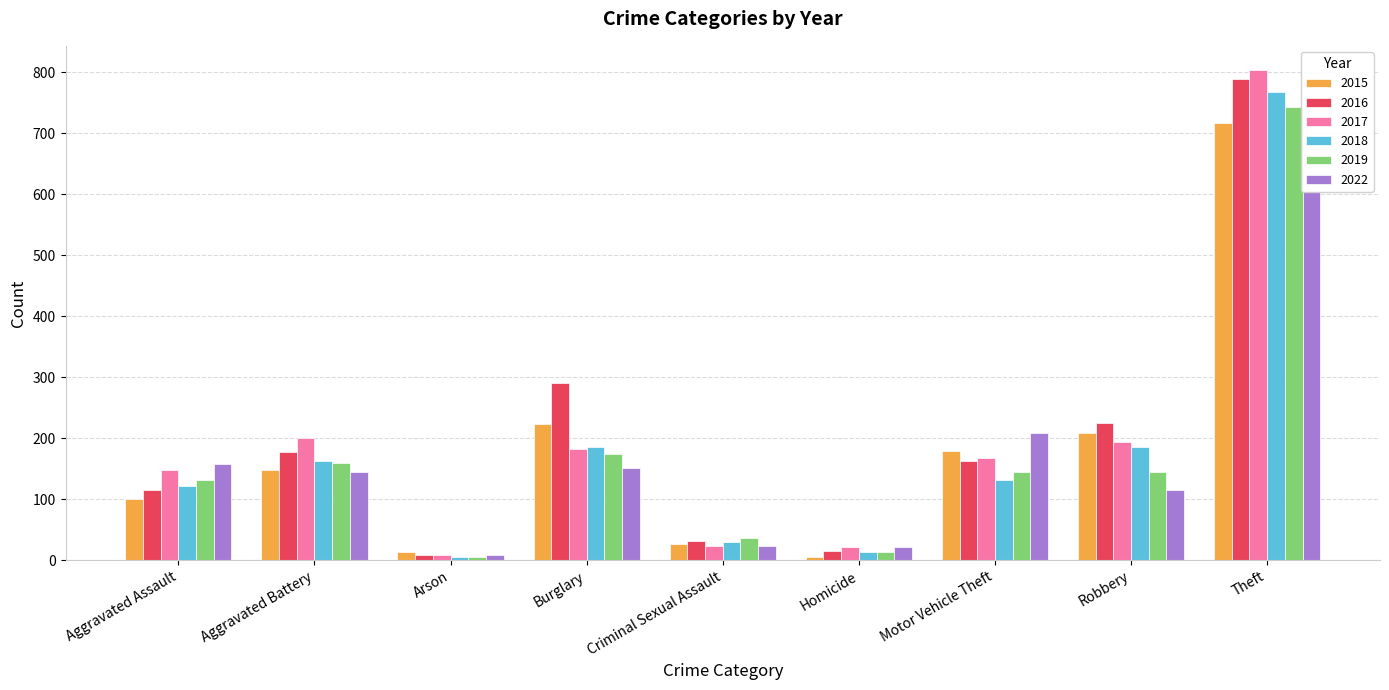

What is the sum of the 2019 values at Robbery and Motor Vehicle Theft?

288